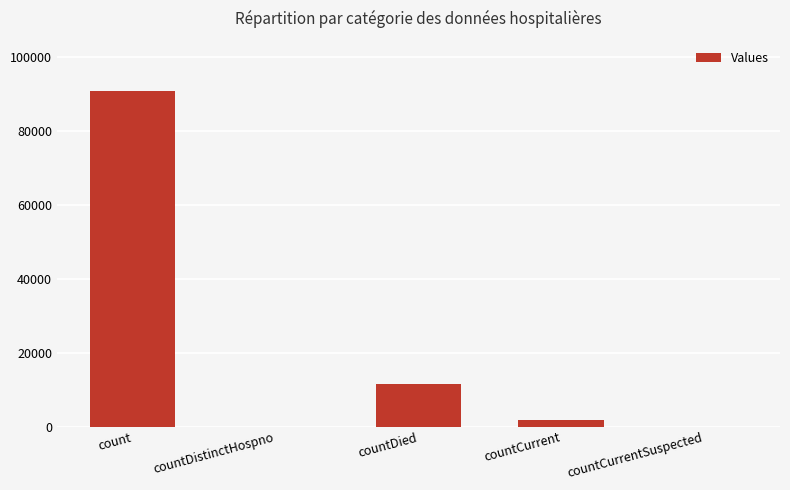

True or false: the data shows 18734 at countDied.

False